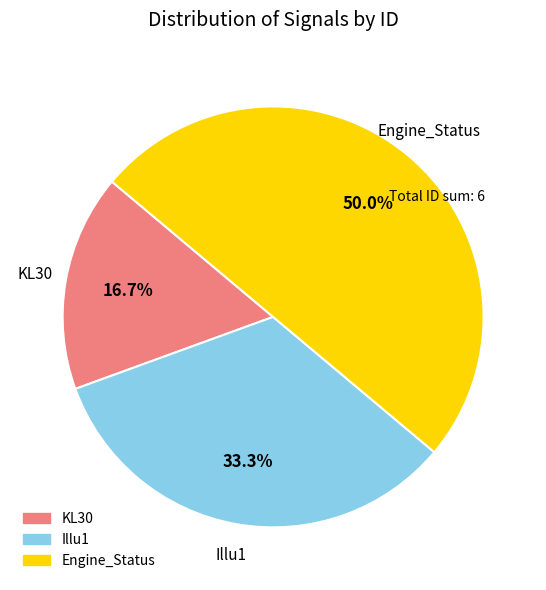

How many segments does this pie chart have?

3